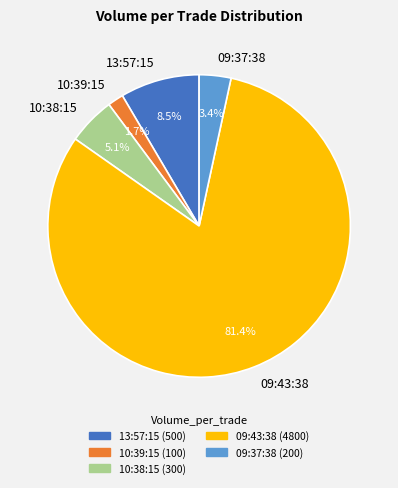

What percentage is NOT represented by 10:38:15?

94.9%